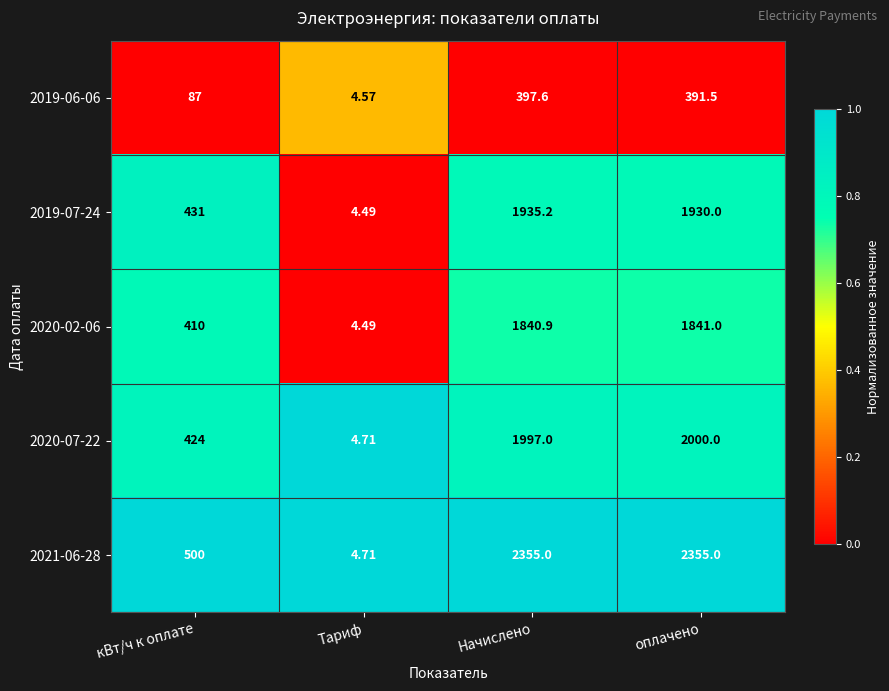

Is the value of 2019-06-06 at Начислено greater than the value of 2020-02-06 at оплачено?

No